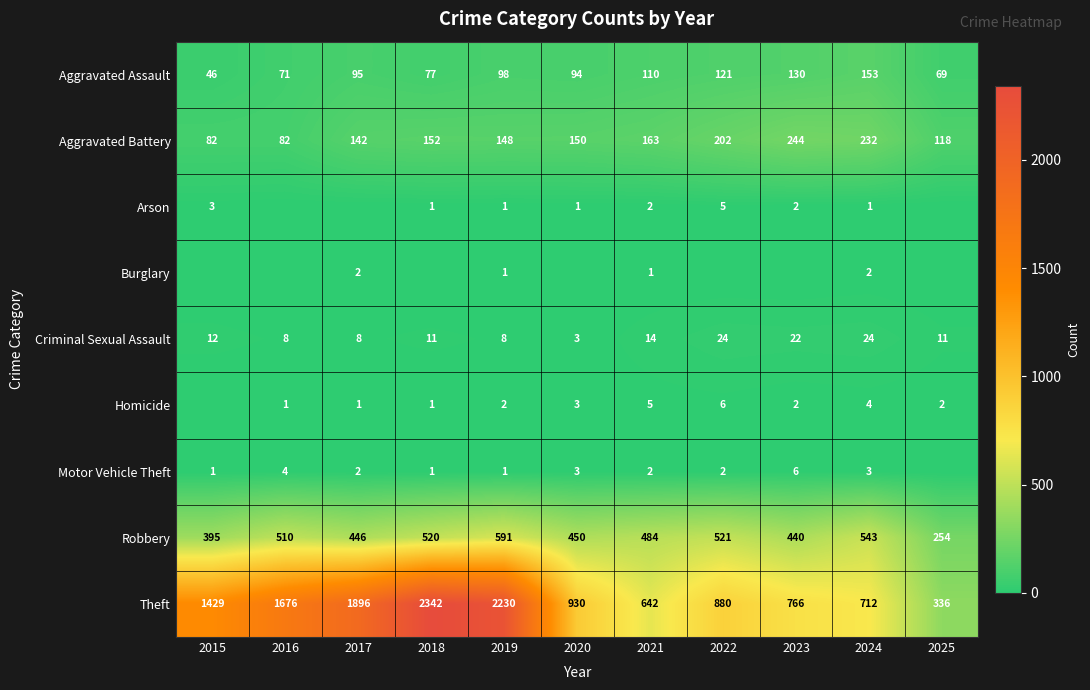

How many values in the Theft series are below 930?

5